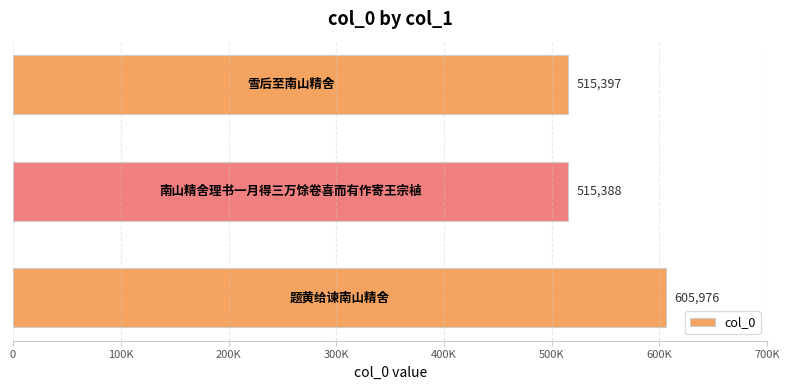

Are the bars horizontal?

Yes